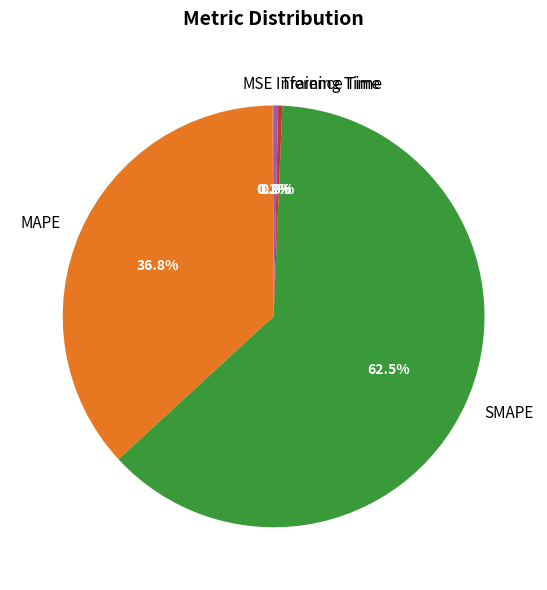

To the nearest percent, what is the difference between the largest and smallest slice percentages?

62%